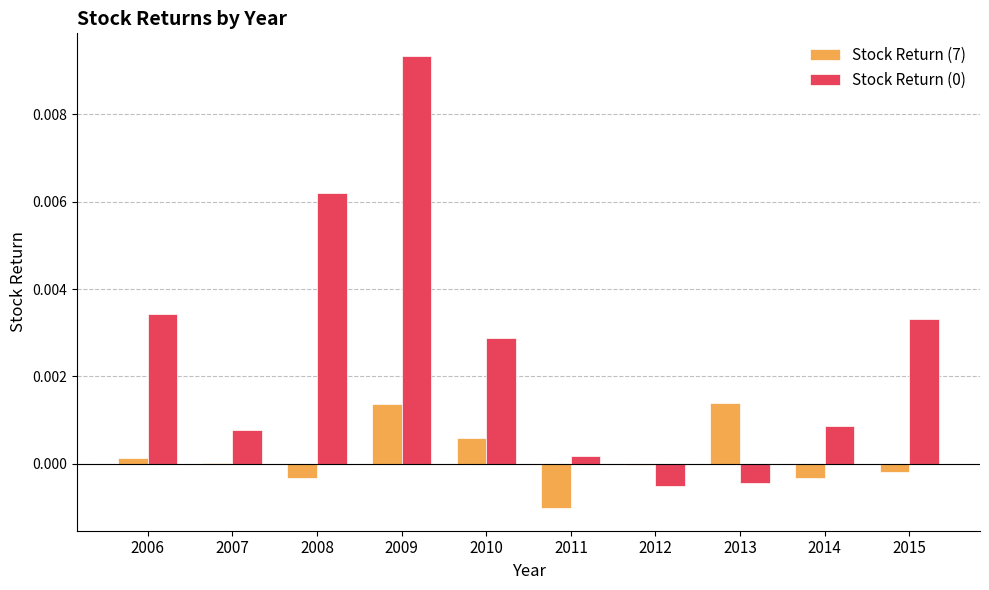

The value of Stock Return (7) at 2008 is -0.0. True or false?

True